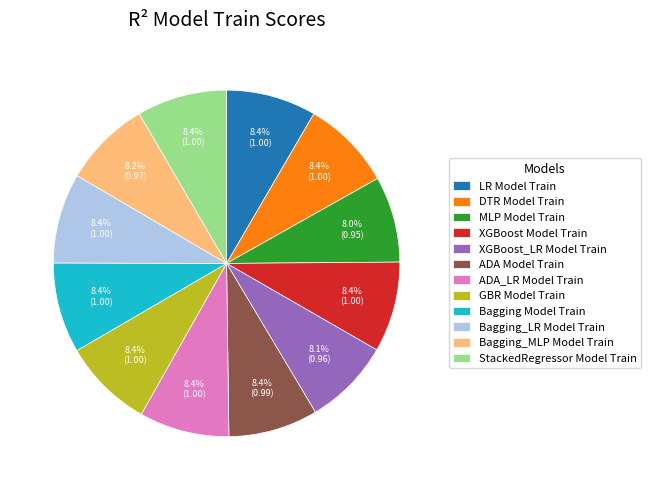

What portion of the pie excludes Bagging_LR Model Train?

91.6%